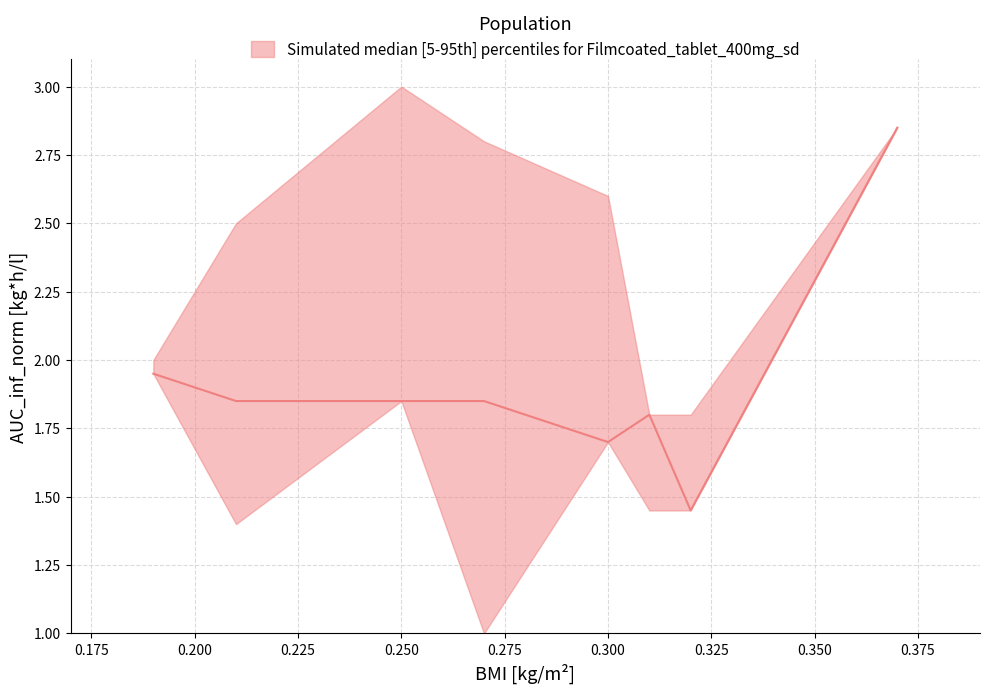

What is the difference between the median values at 1 and 5?

0.1